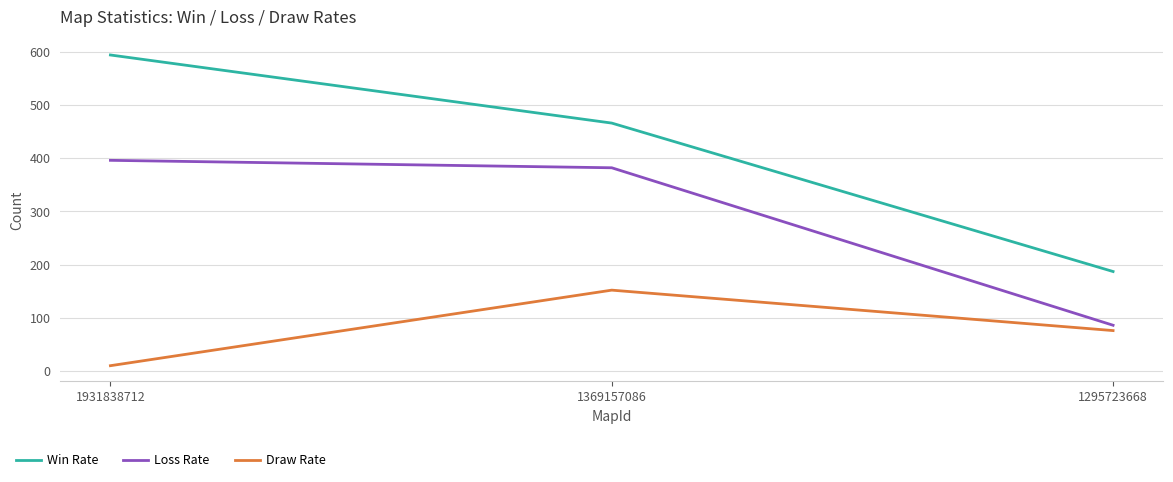

Rank the series by their maximum value, from highest to lowest.

Win Rate, Loss Rate, Draw Rate